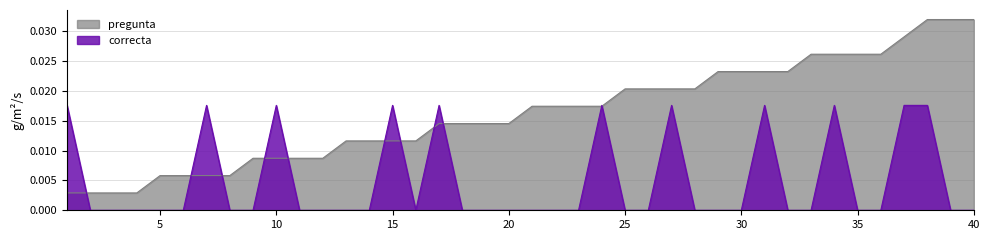

Which series has the largest total across all categories?

pregunta